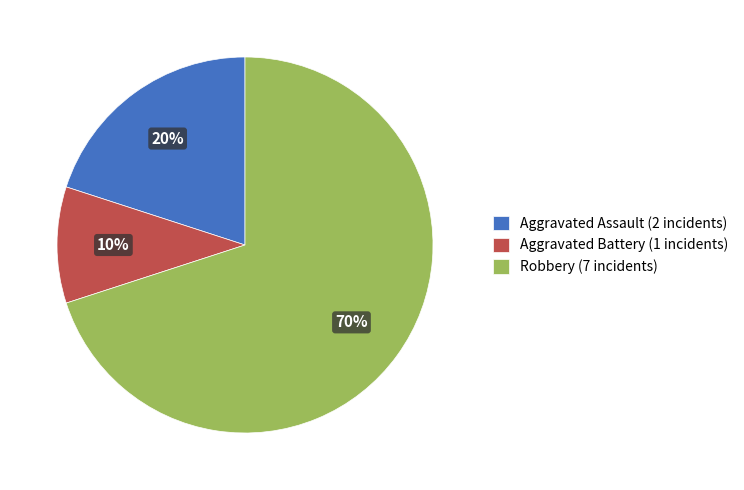

Is it true that Robbery is 70% of the pie?

True